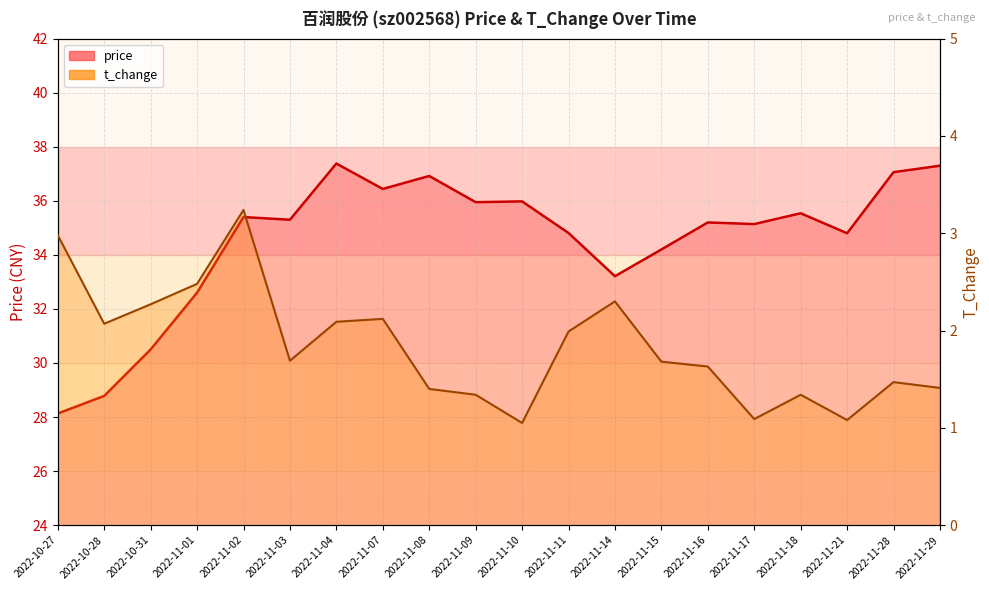

True or false: t_change and price intersect in this chart.

False